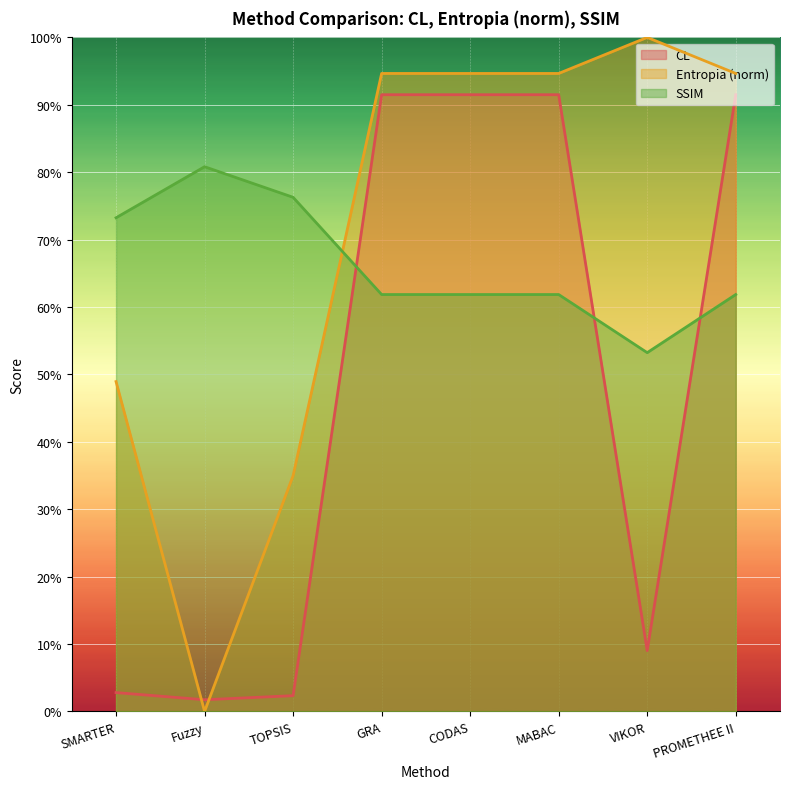

Where is the first local minimum for CL?

Fuzzy